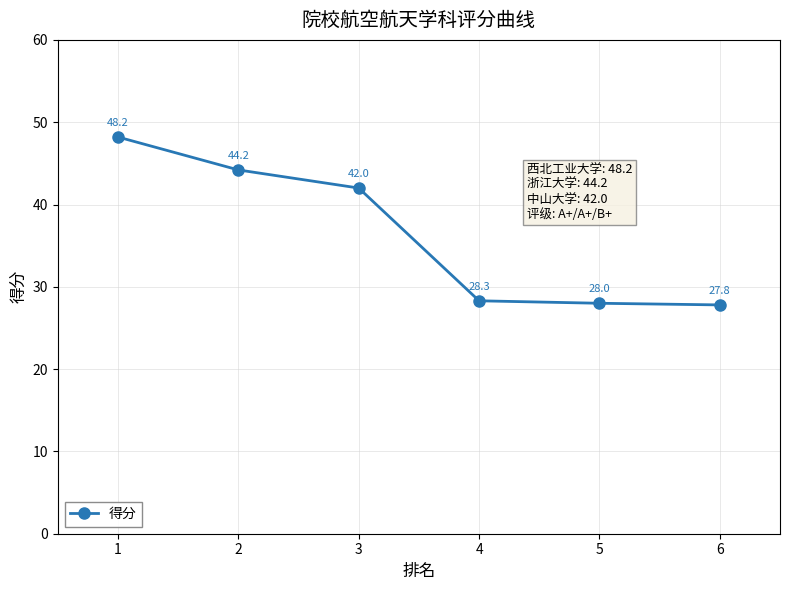

Reading right to left, transcribe all the data shown in this chart.

27.8	28.0	28.3	42.0	44.2	48.2